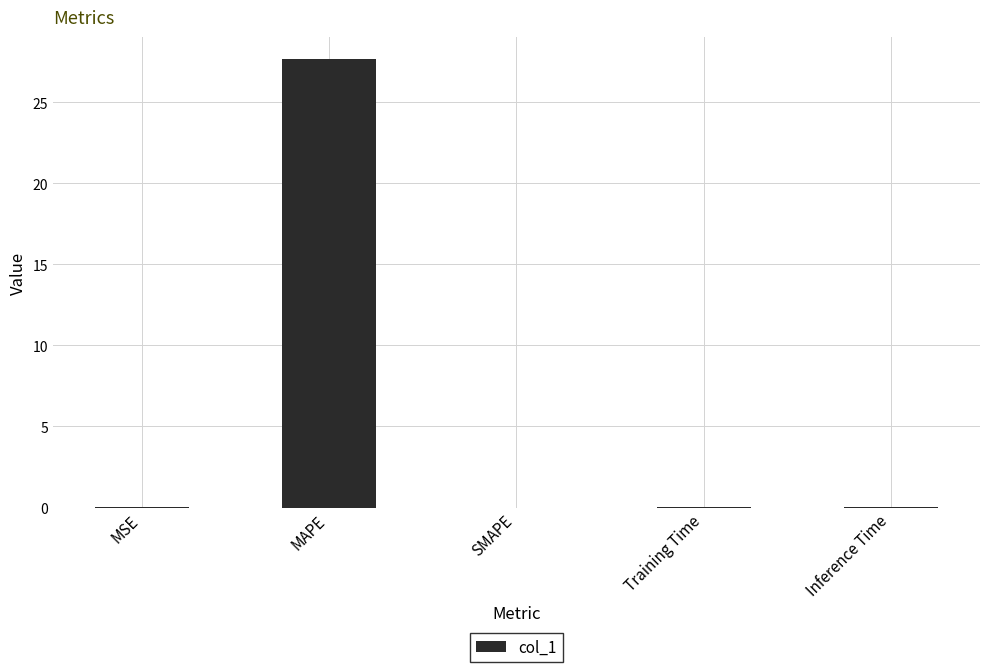

Is it true that the value at MAPE is 8.9?

False